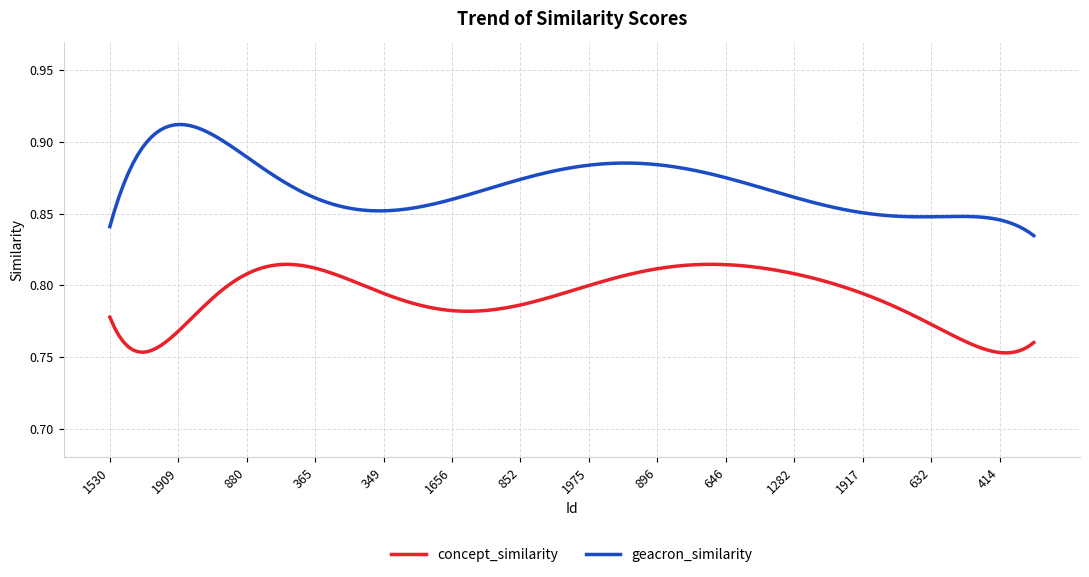

Rank the series by their average value, from lowest to highest.

concept_similarity, geacron_similarity